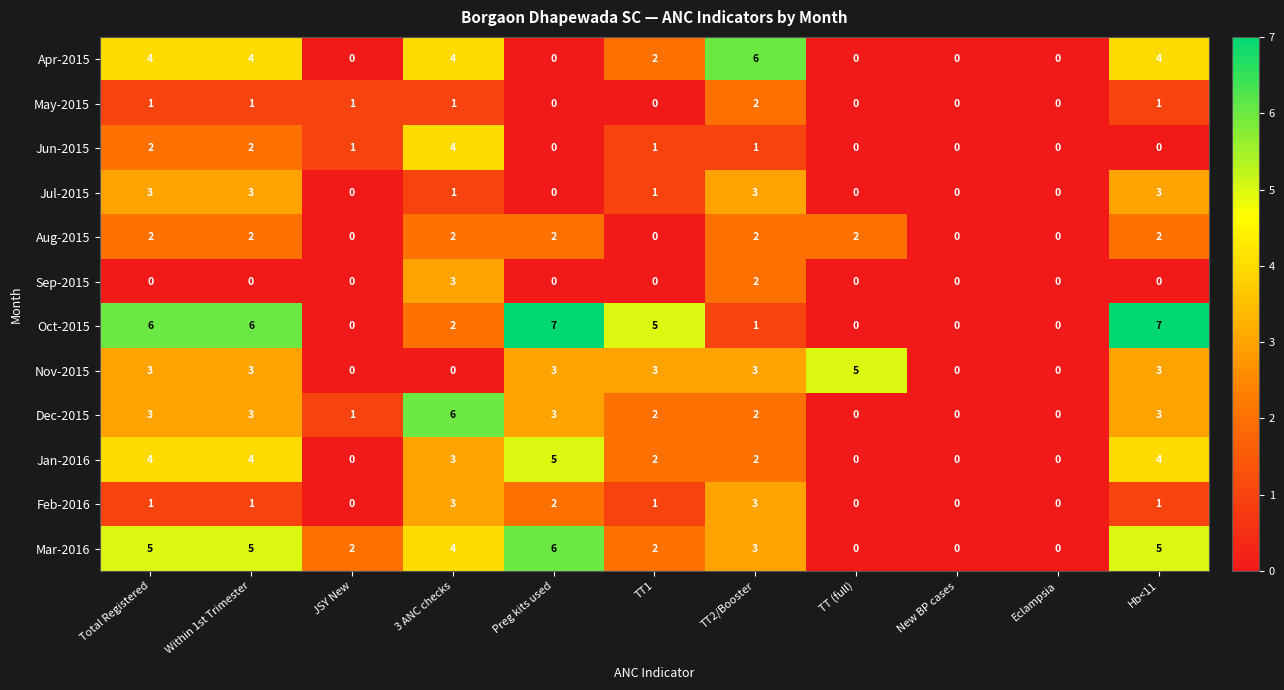

What is the sum of all Oct-2015 values?

34